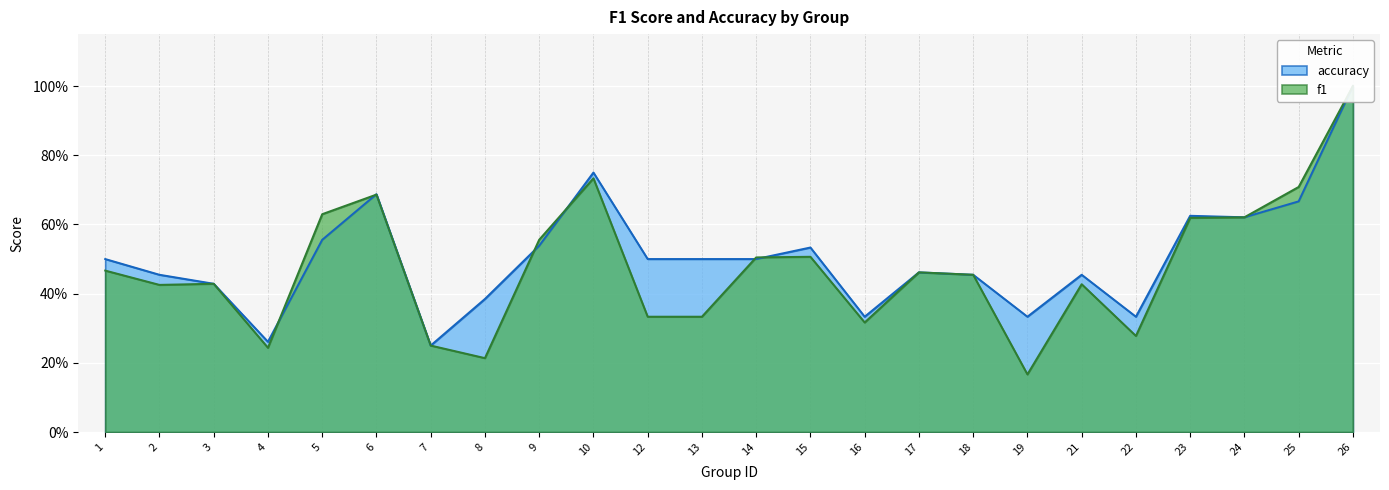

At 7, list the series in order from largest to smallest.

f1, accuracy